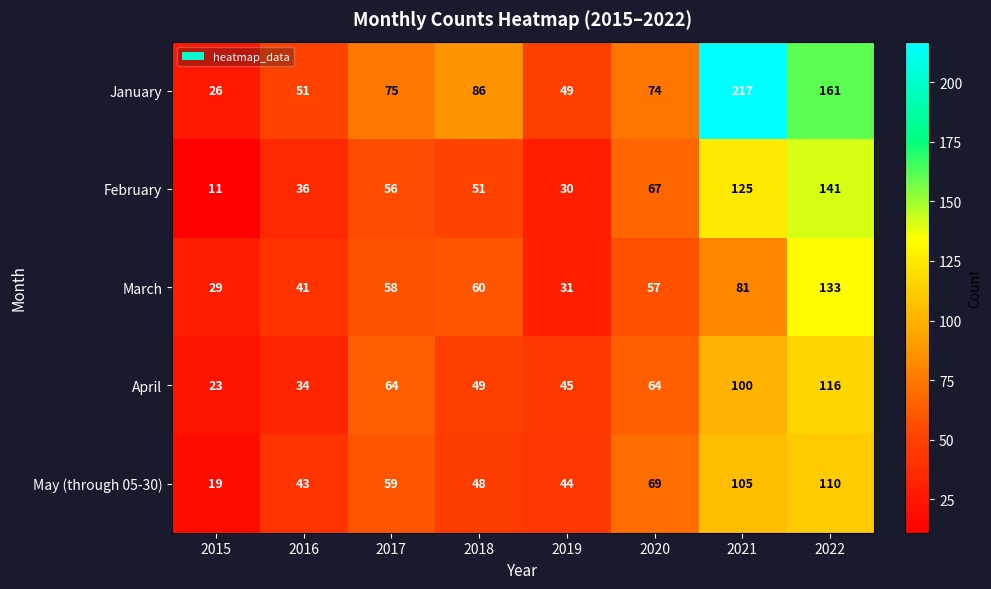

At which label is May (through 05-30) closest to 64?

2017